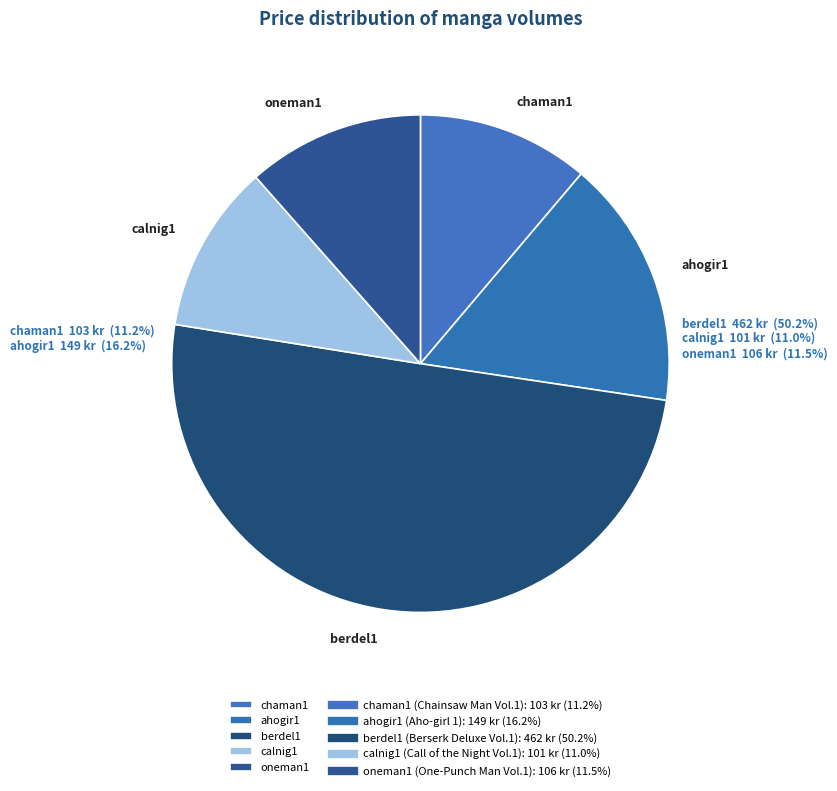

Does any single category account for the majority?

Yes